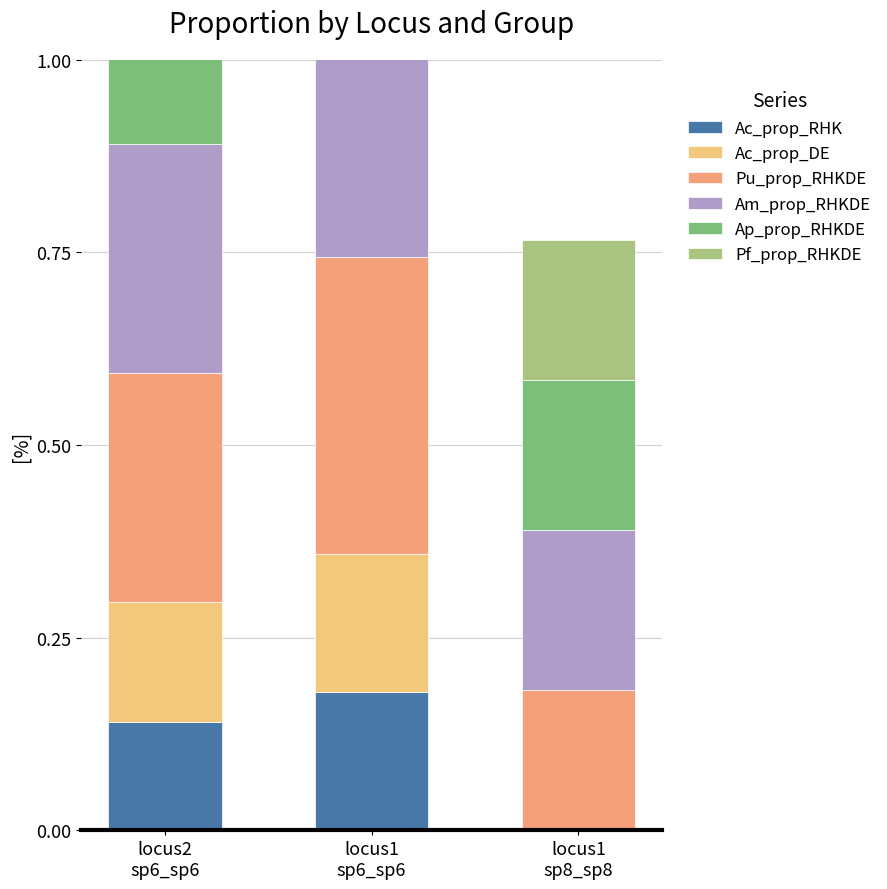

What is the sum of the Ac_prop_DE values at locus1
sp8_sp8 and locus2
sp6_sp6?

0.2